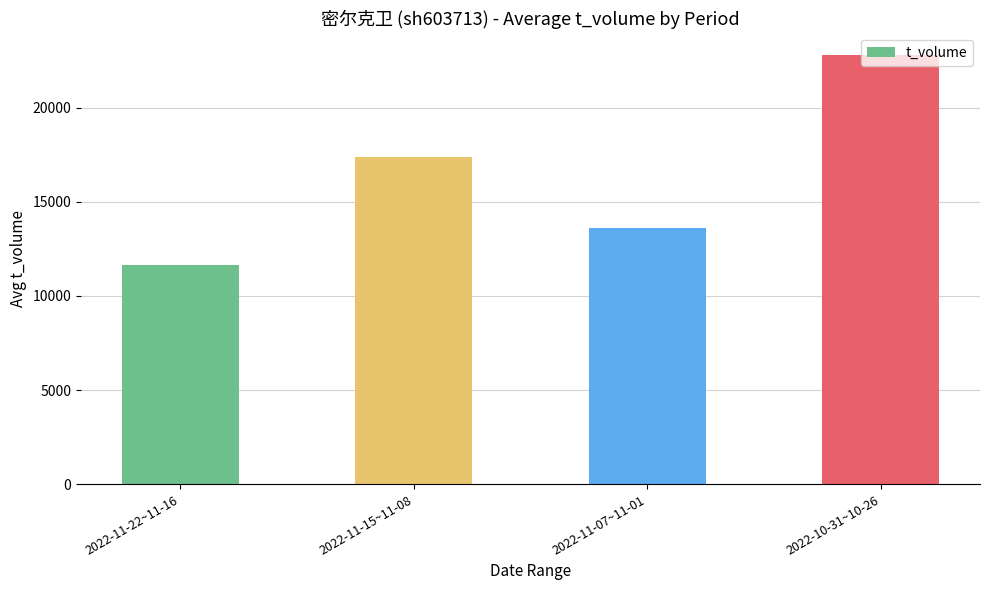

What is the sum of all values?

65422.2